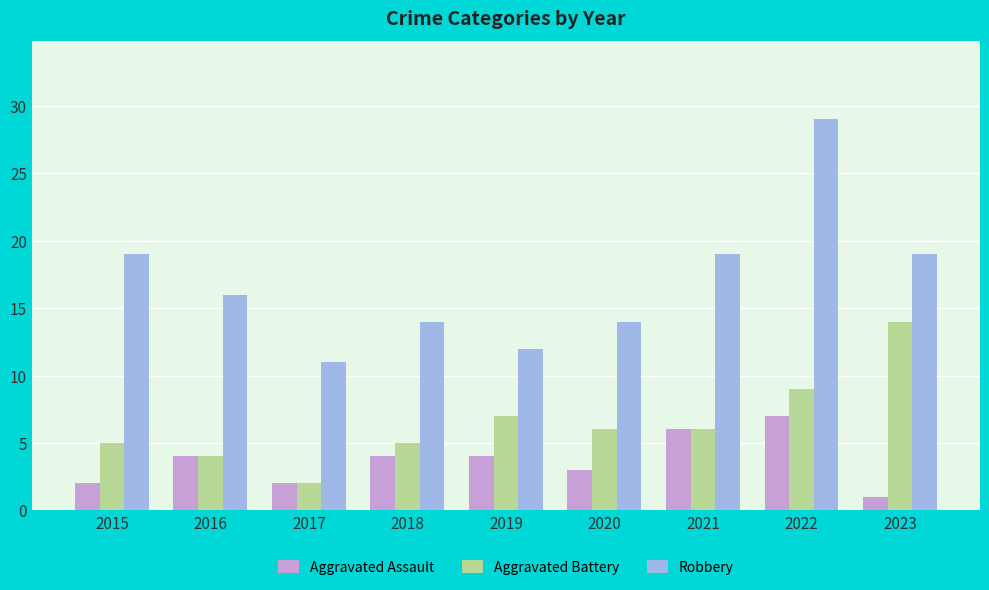

Rank the series by their maximum value, from lowest to highest.

Aggravated Assault, Aggravated Battery, Robbery